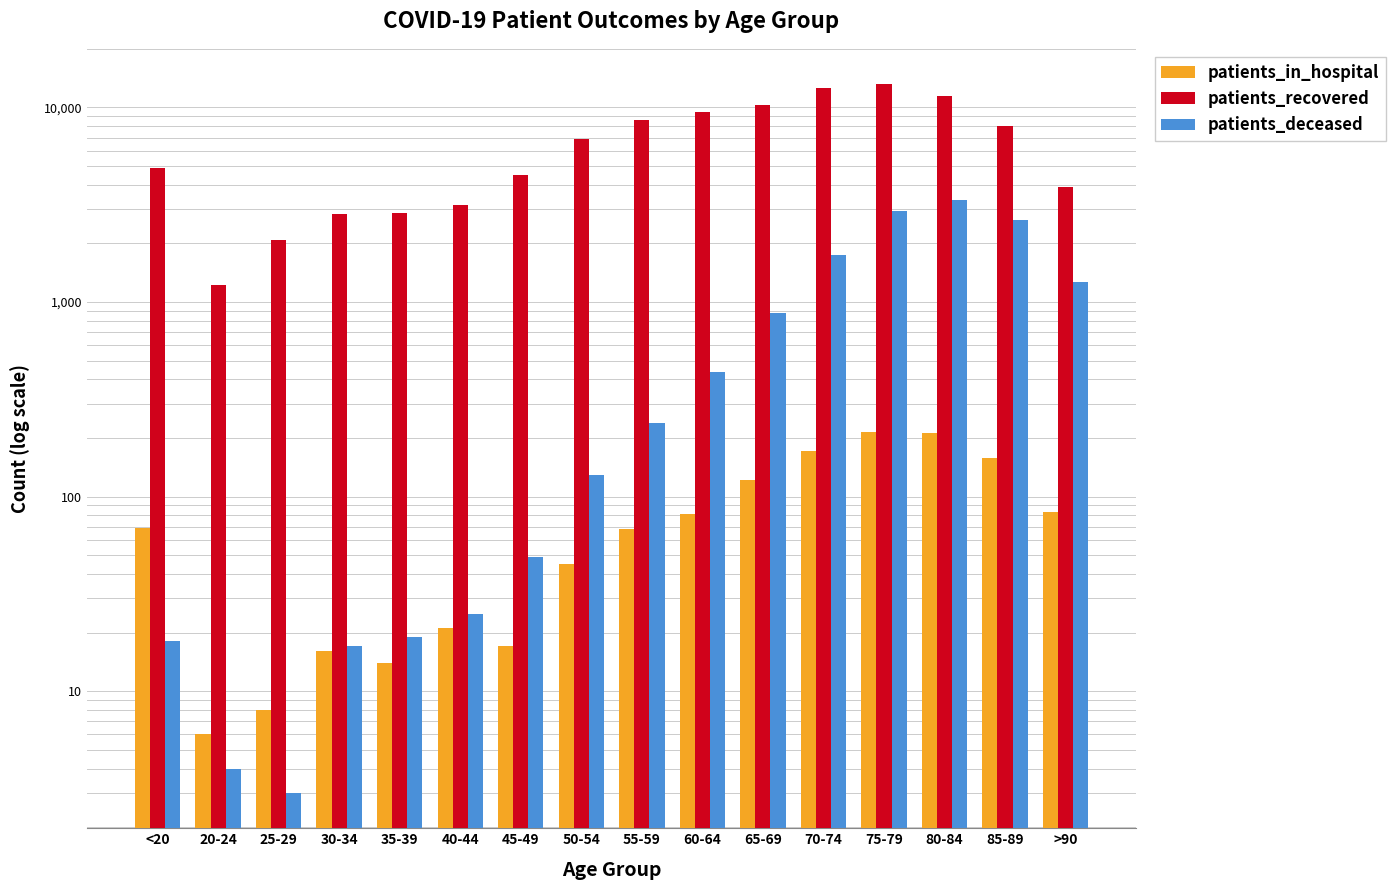

How many bars are there in total?

48